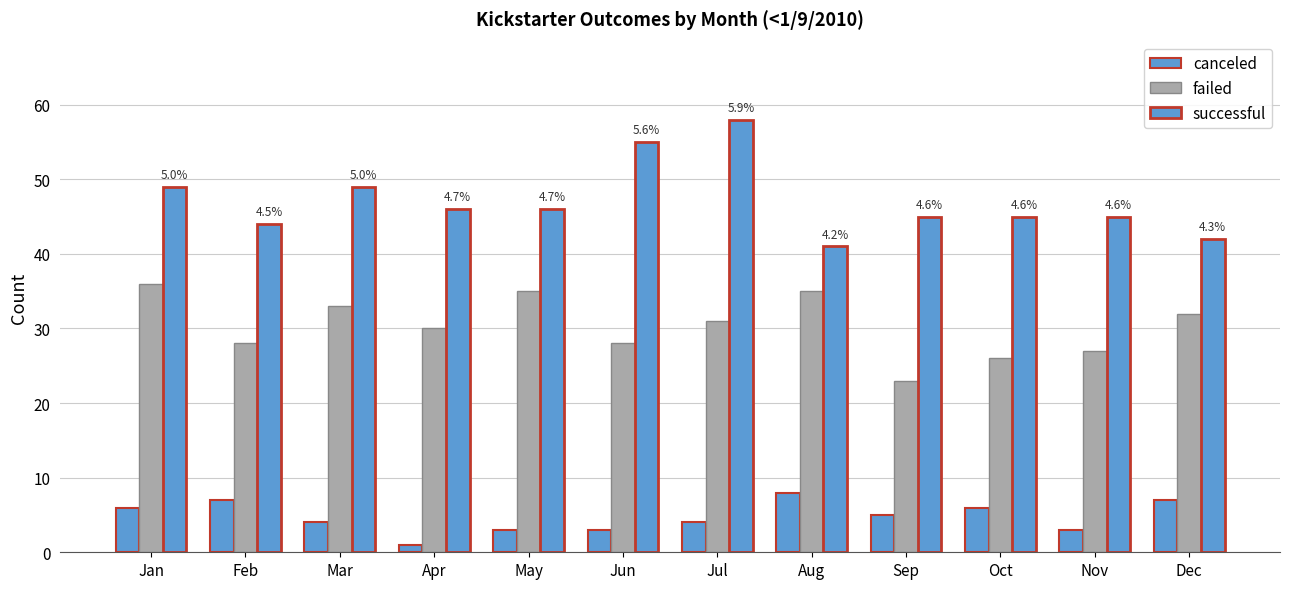

Does the chart contain any negative values?

No